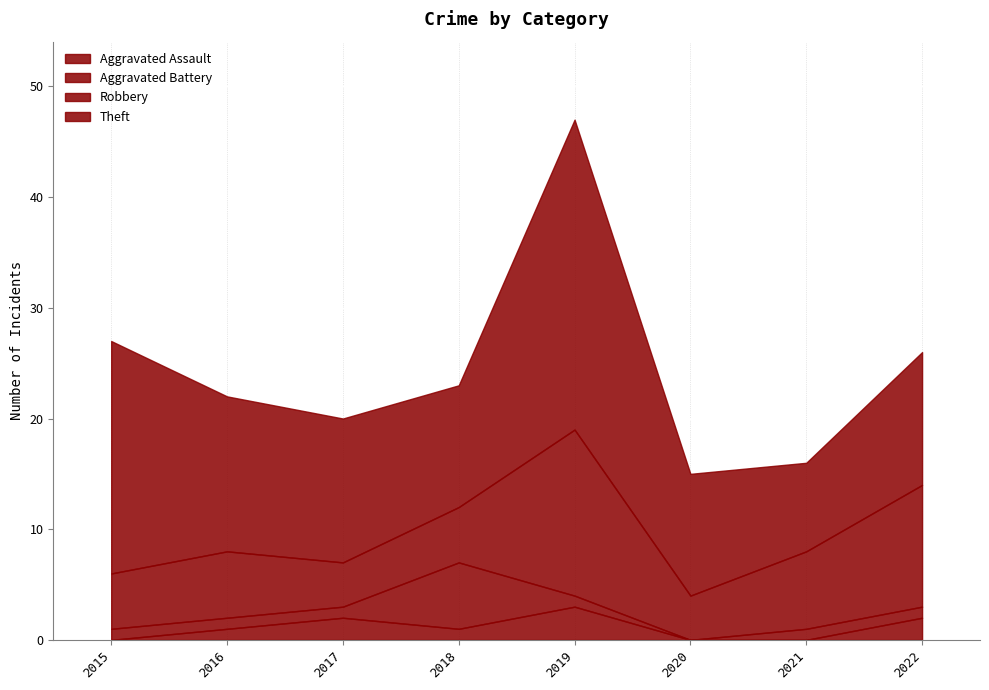

Rank the series by their maximum value, from lowest to highest.

Aggravated Assault, Aggravated Battery, Robbery, Theft